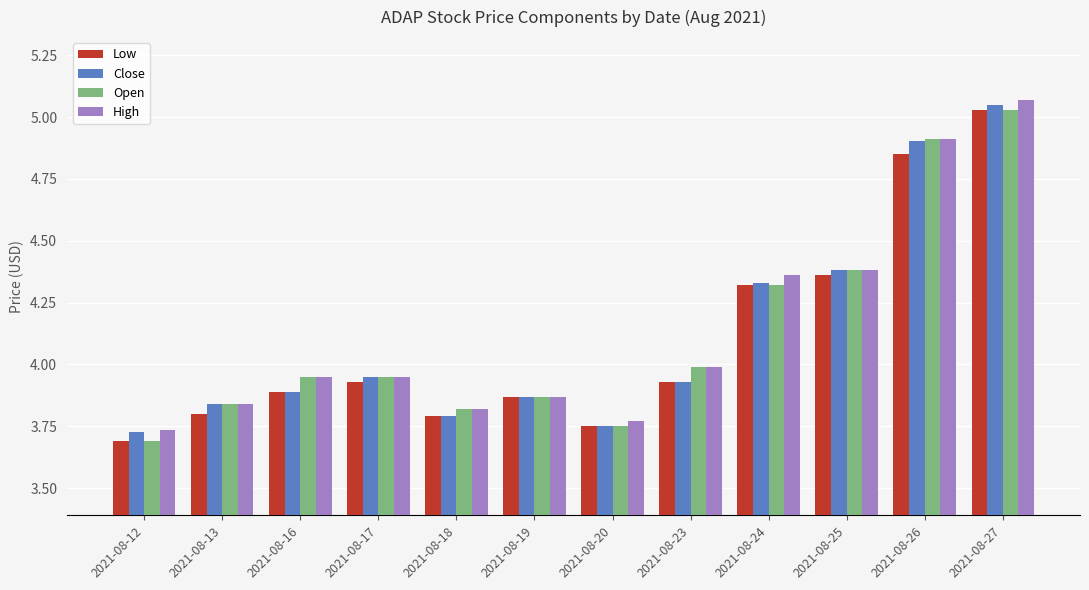

Which category has the highest value in the Close series?

2021-08-27